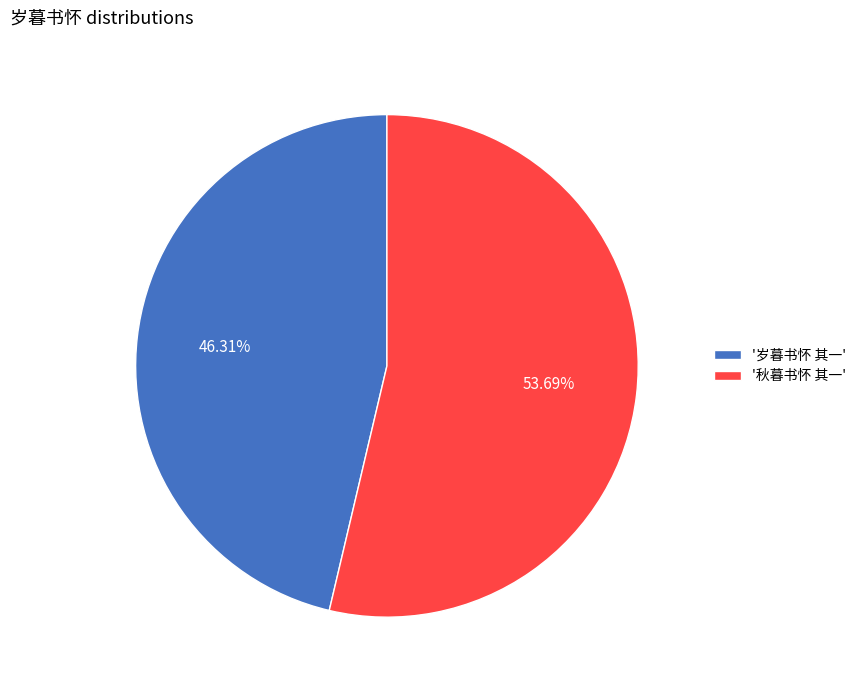

Which category accounts for the majority?

'秋暮书怀 其一'